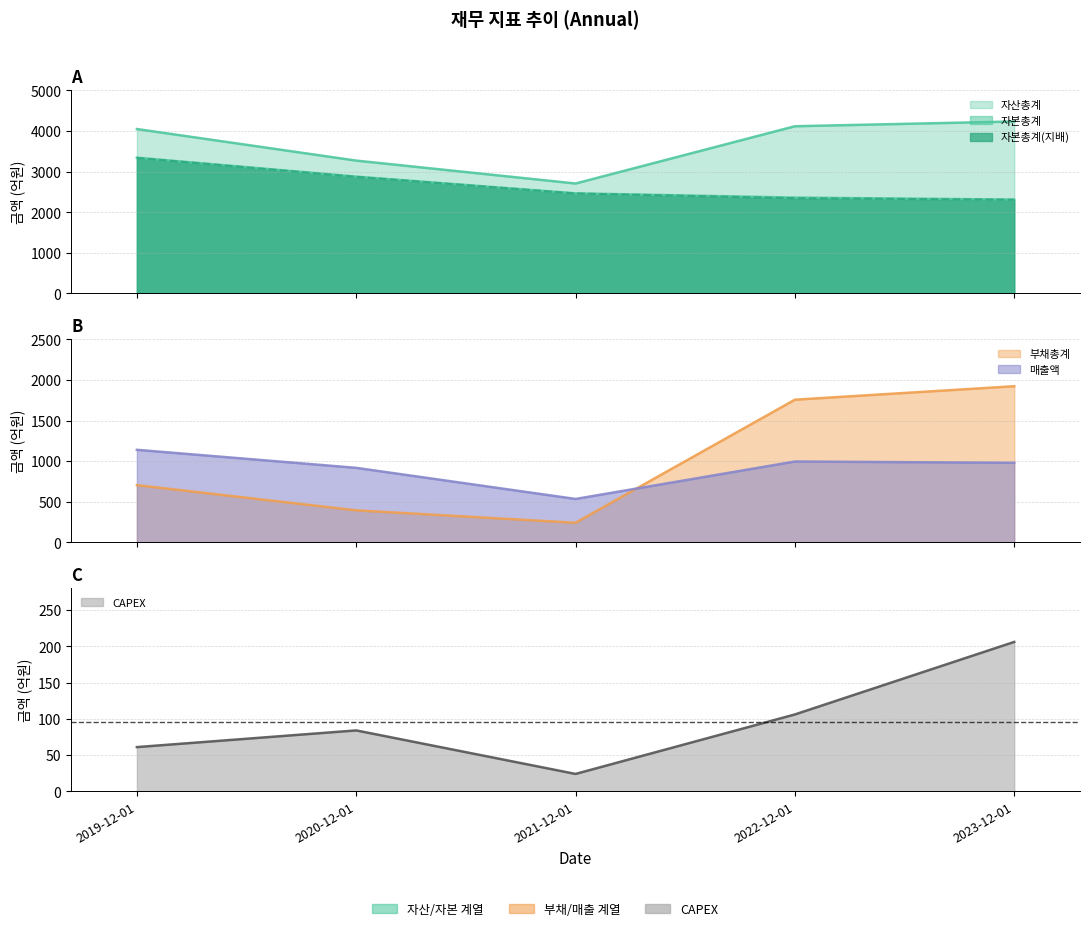

Does the chart have visible grid lines?

Yes